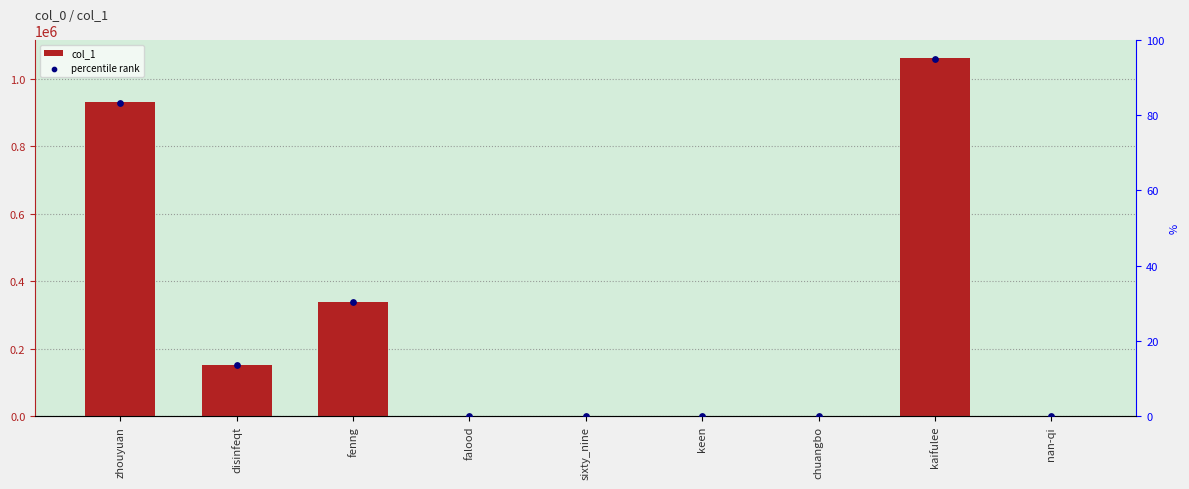

What is the total value across all series at disinfeqt?

152710.7